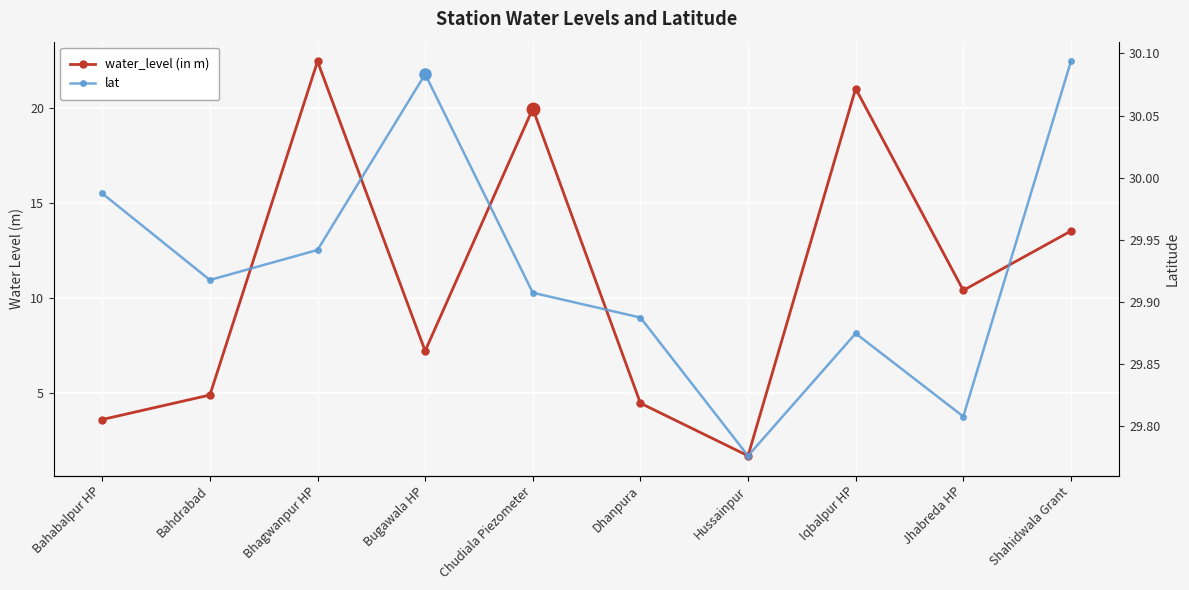

Where is water_level (in m) nearest to the value 12?

Shahidwala Grant